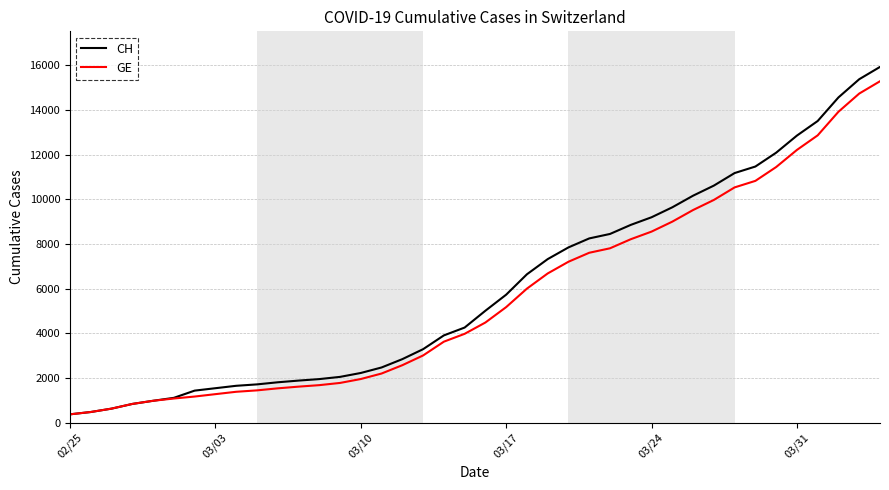

What is the minimum value shown in the chart?

375